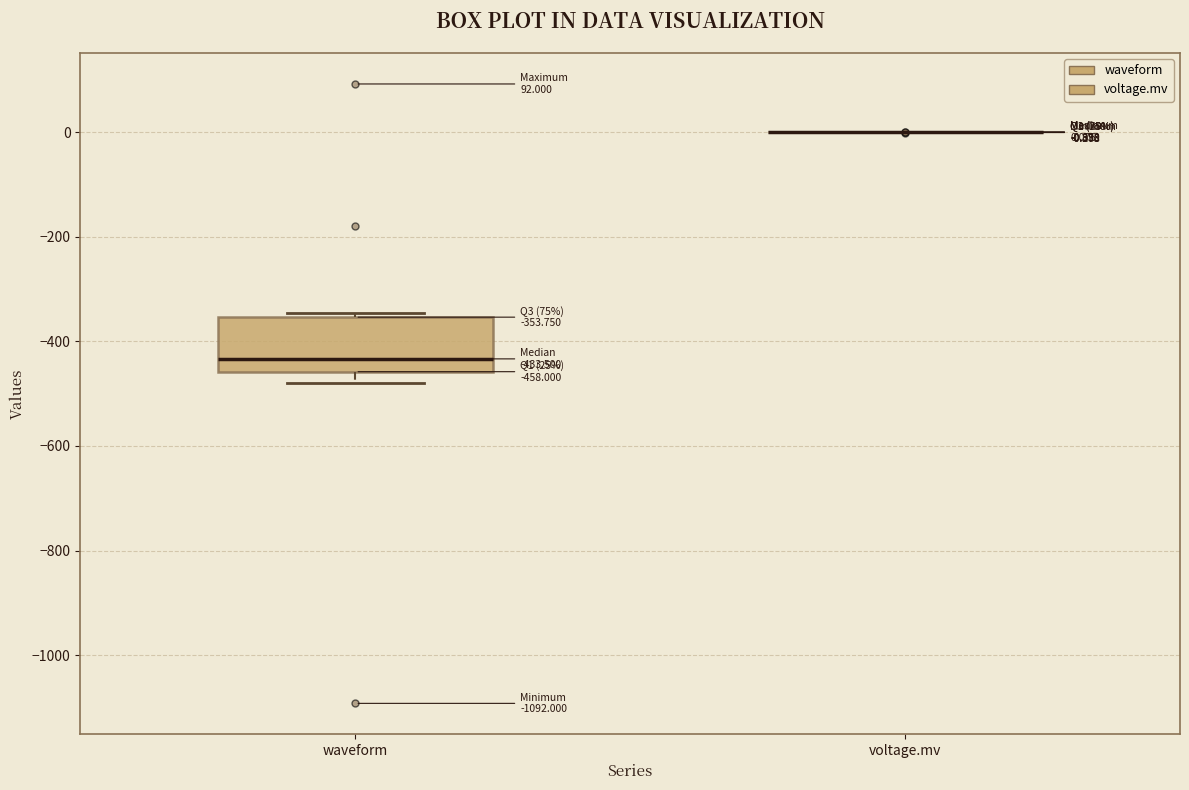

Comparing the boxes themselves (not the whiskers), which one is the tallest?

waveform